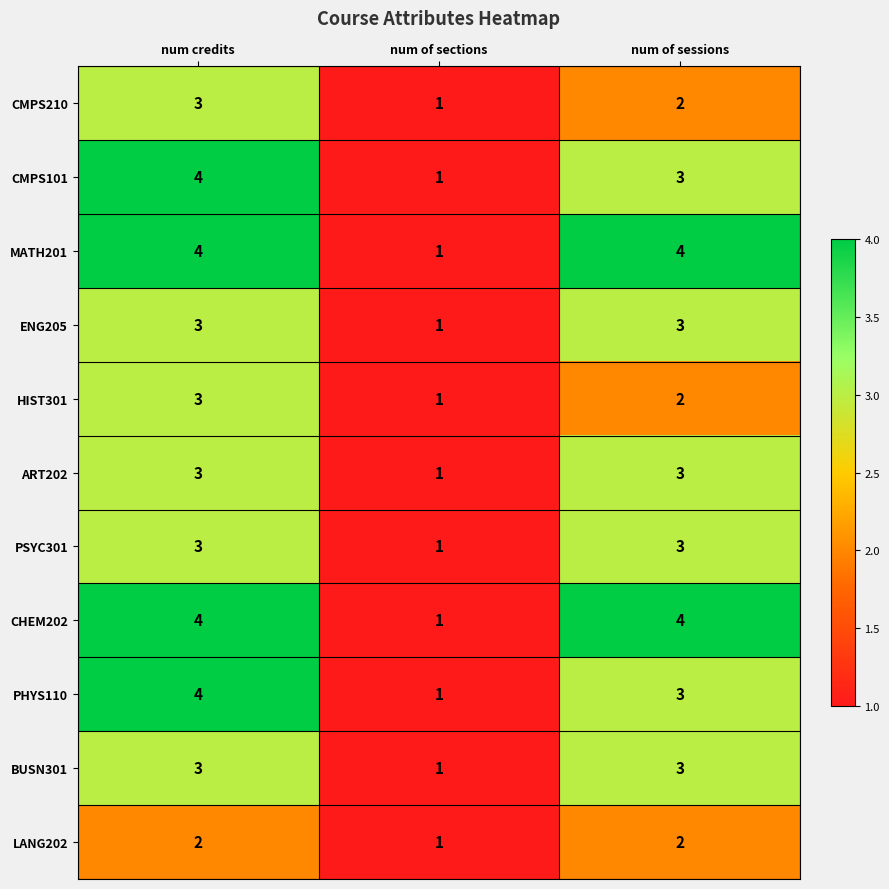

Rank the categories by HIST301 value from lowest to highest.

num of sections, num of sessions, num credits